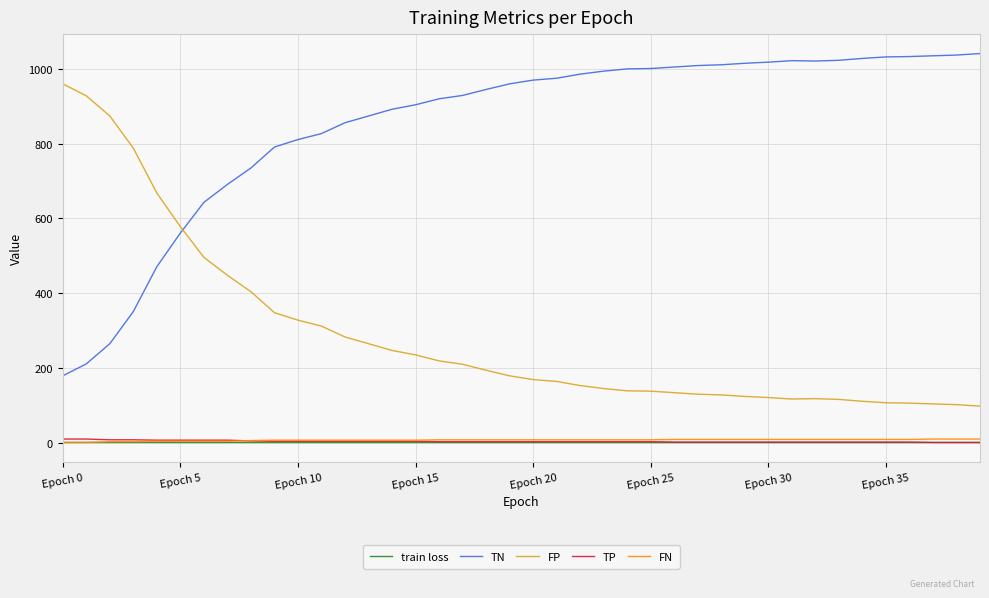

True or false: TP and FP intersect in this chart.

False